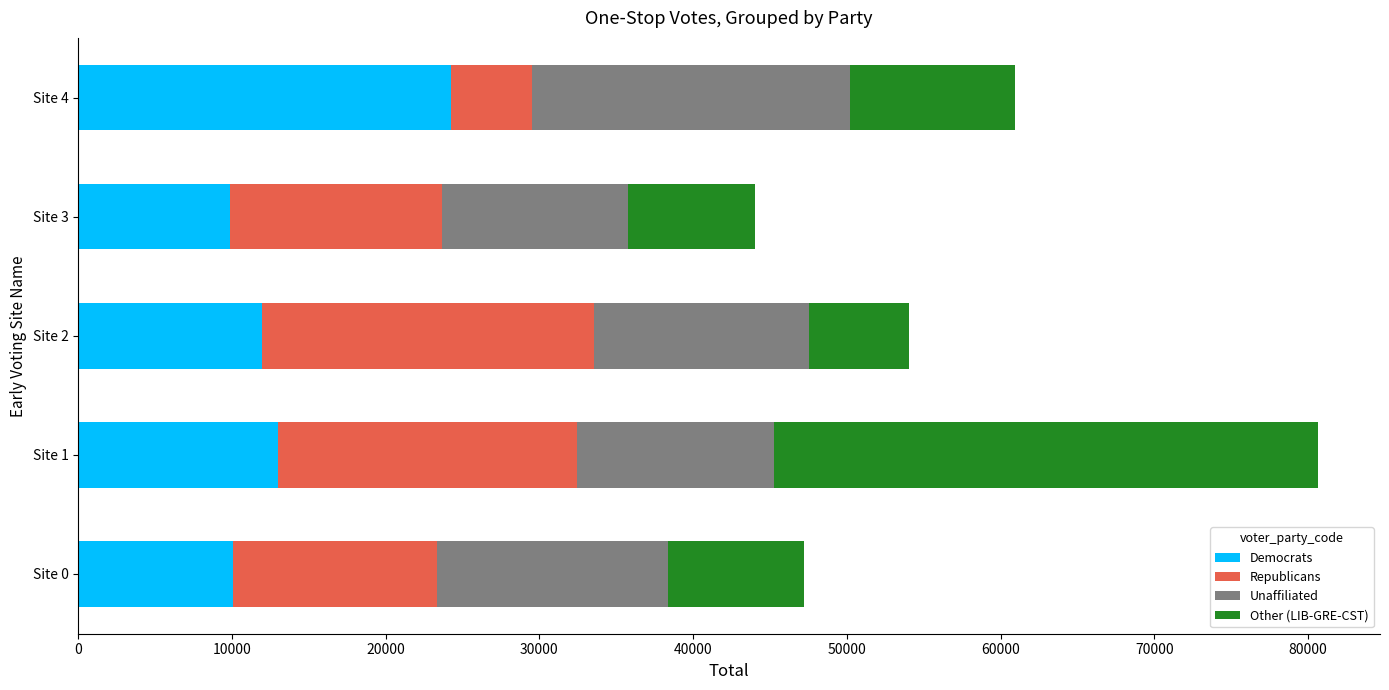

At which category is the sum across all series the highest?

Site 1